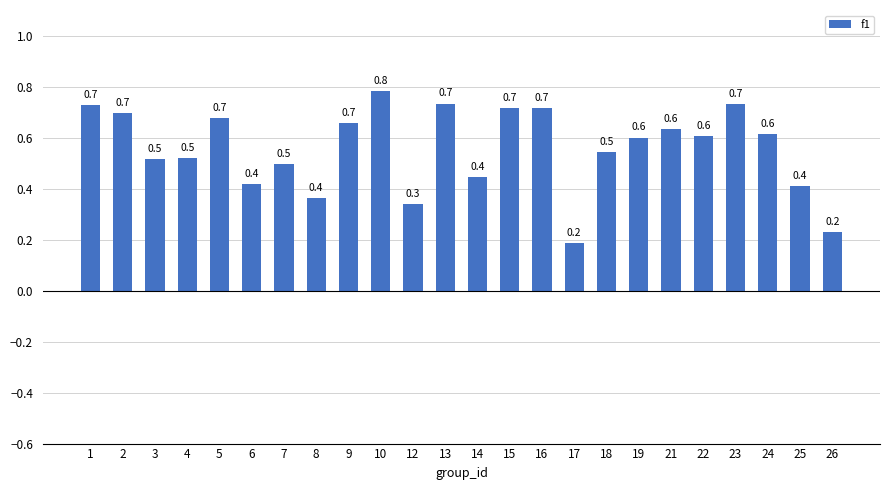

Does the chart contain any negative values?

No